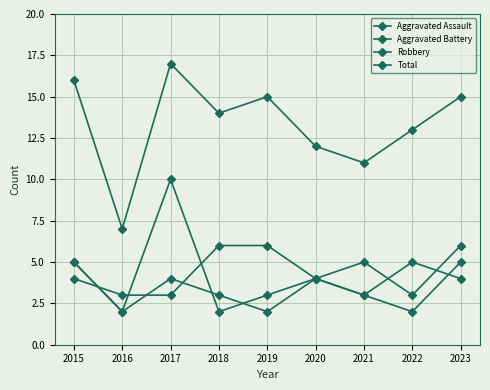

Does the chart have visible grid lines?

Yes